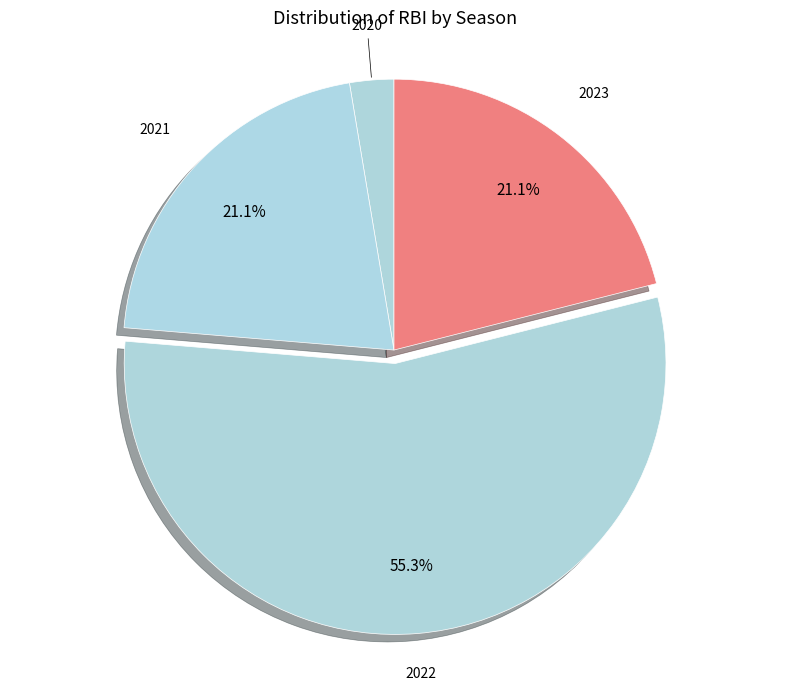

Rank the categories by value from lowest to highest.

2020, 2021, 2023, 2022